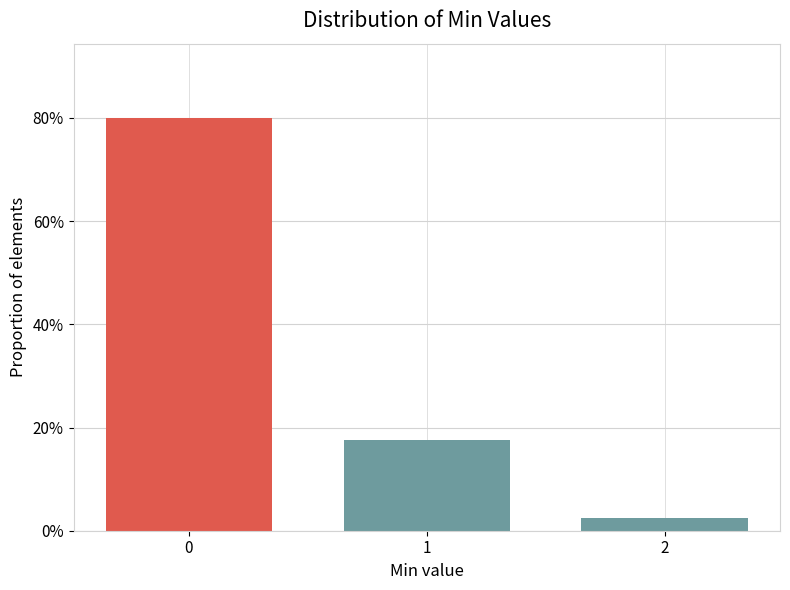

At which category does the chart reach its minimum across all series?

2